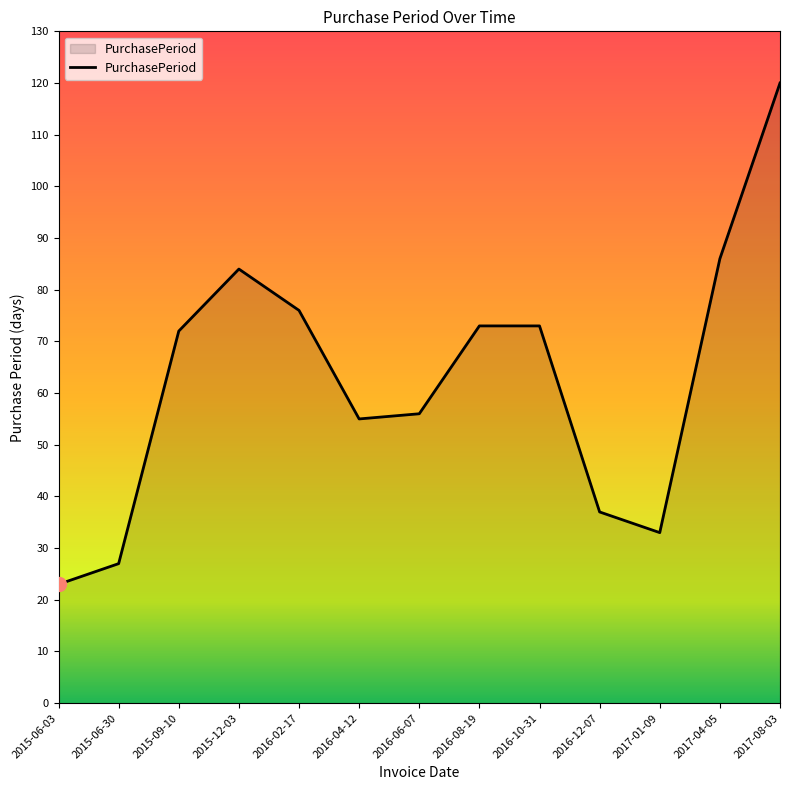

What is the ratio of the value at 2017-04-05 to the value at 2016-06-07?

1.5